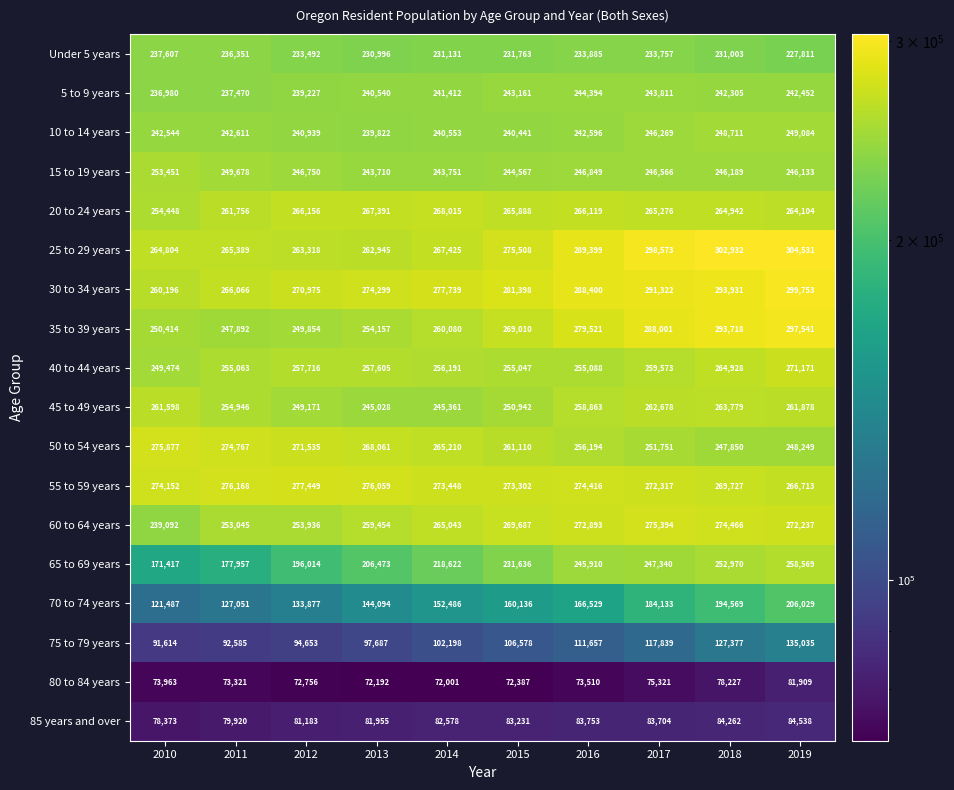

The 80 to 84 years series shows 73963 at 2010. True or false?

True